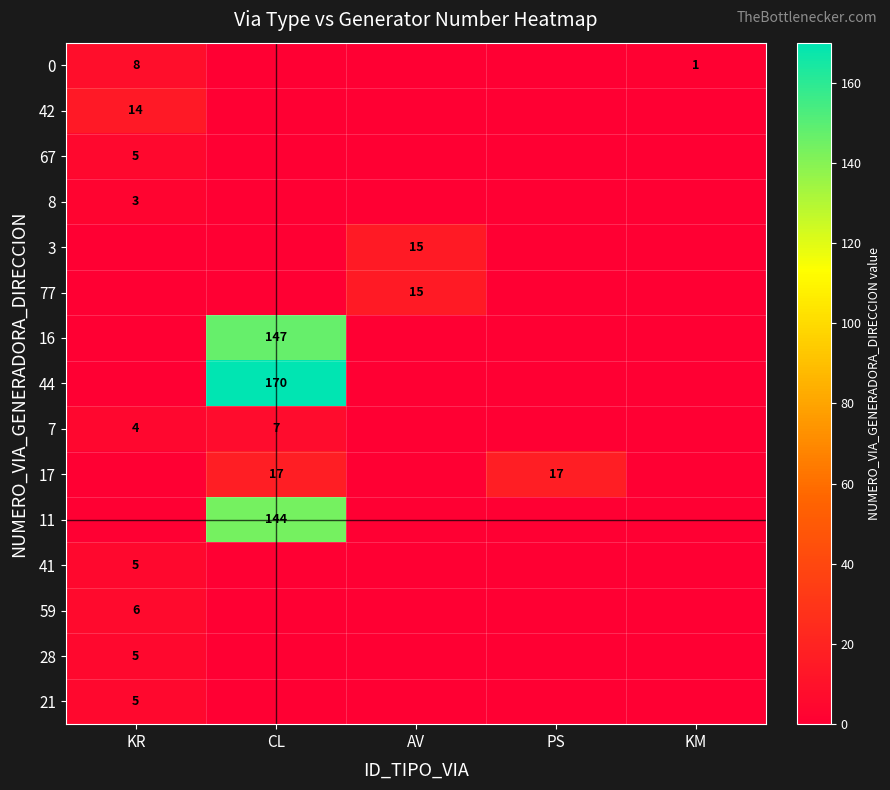

How many series are shown in this chart?

15